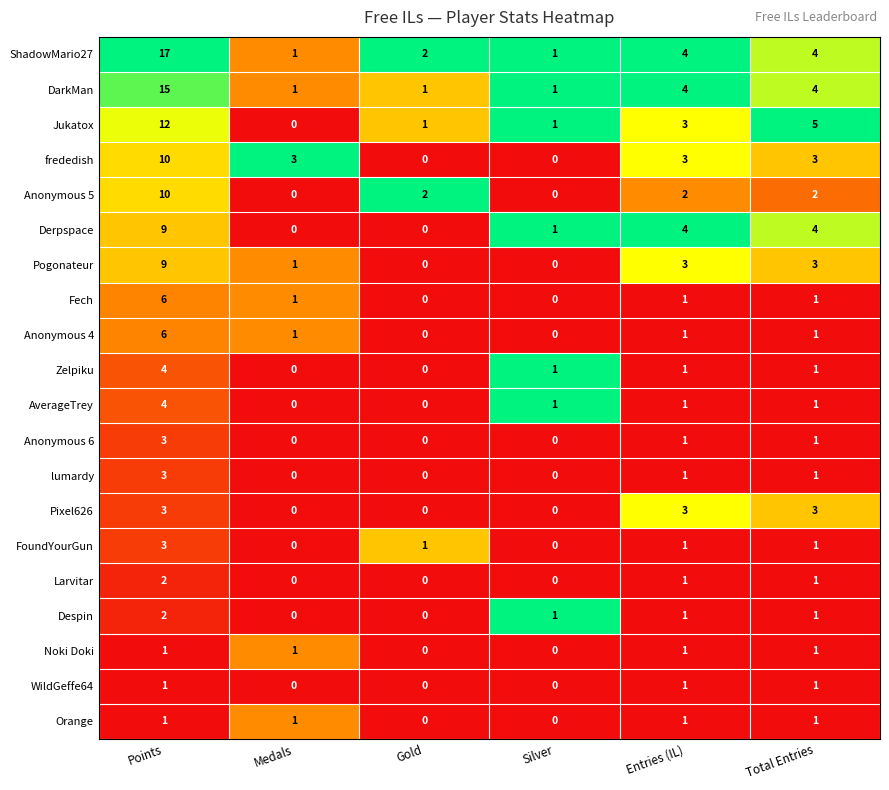

Which series has the largest total across all categories?

ShadowMario27